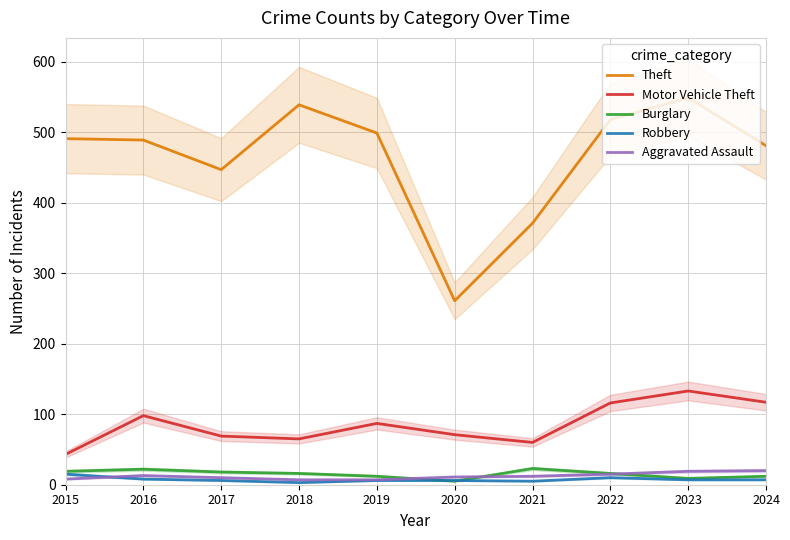

Reading left to right, what are all the values shown in this chart?

Theft: 491	489	447	539	499	261	371	518	549	481
Motor Vehicle Theft: 43	98	69	65	87	71	60	116	133	117
Burglary: 19	22	18	16	12	5	23	16	9	12
Robbery: 15	8	6	3	6	6	5	10	7	7
Aggravated Assault: 8	13	10	7	7	11	12	15	19	20